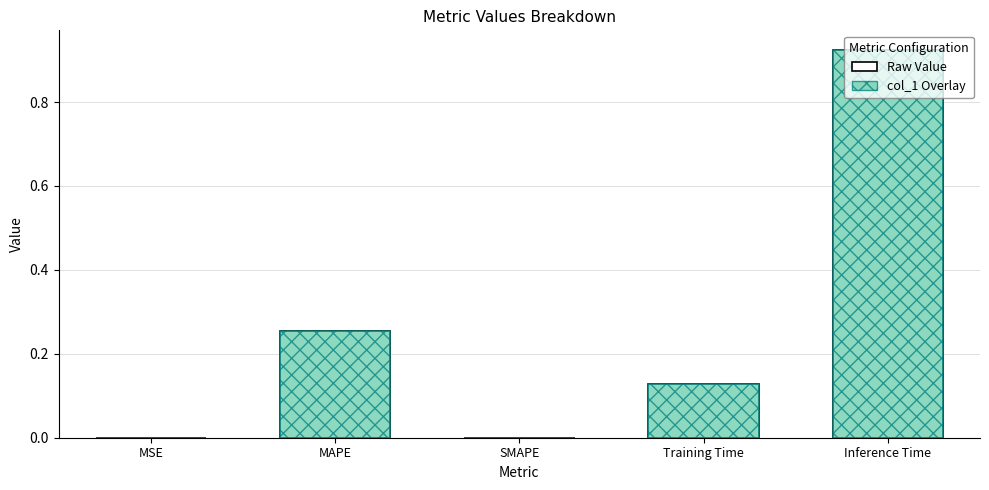

Which series has the largest total across all categories?

col_1